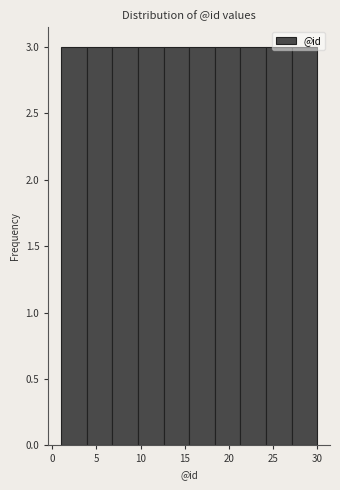

What is the height of the bar covering 6.8 to 9.7 on the x-axis? Neither the bar edges nor the heights are printed on the chart, so give them approximately, as read against the axes.

3